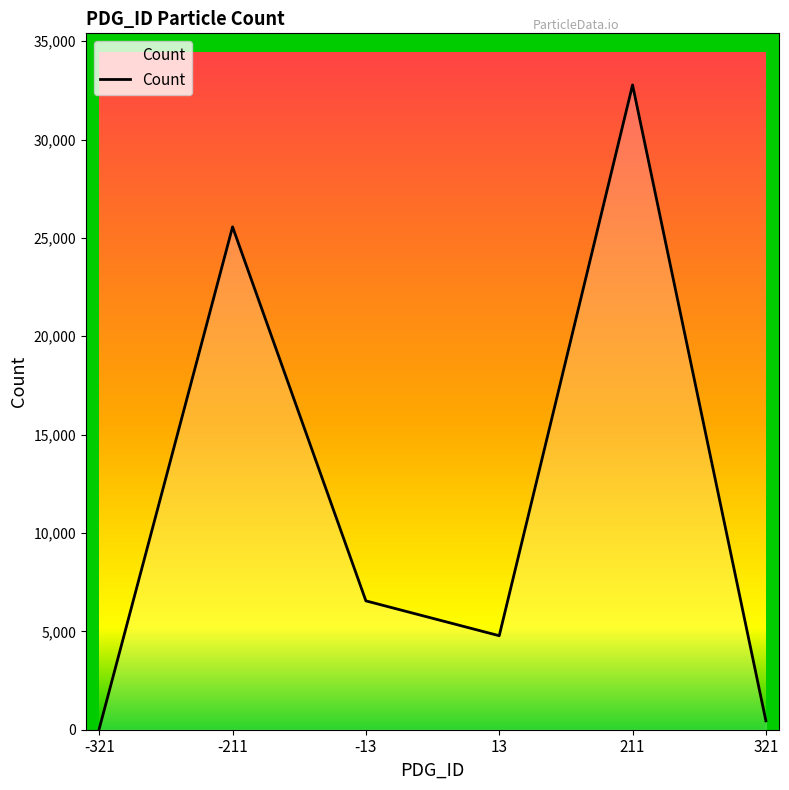

How many lines are shown in the chart?

1